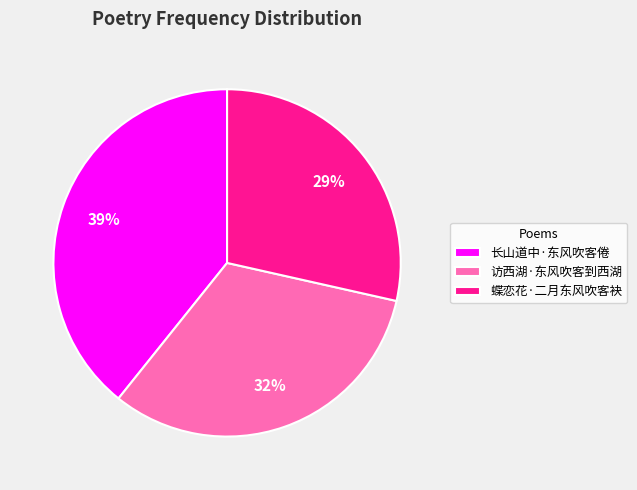

Do 蝶恋花·二月东风吹客袂 and 长山道中·东风吹客倦 together represent more than half of the pie?

Yes